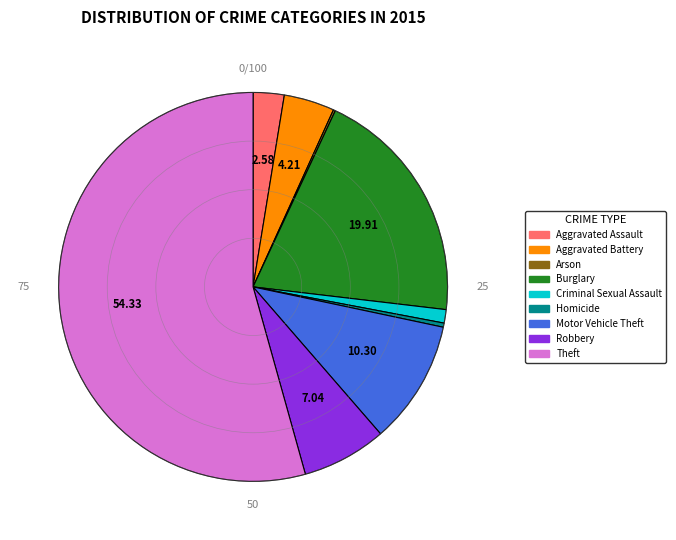

Between Burglary and Aggravated Assault, which is larger?

Burglary